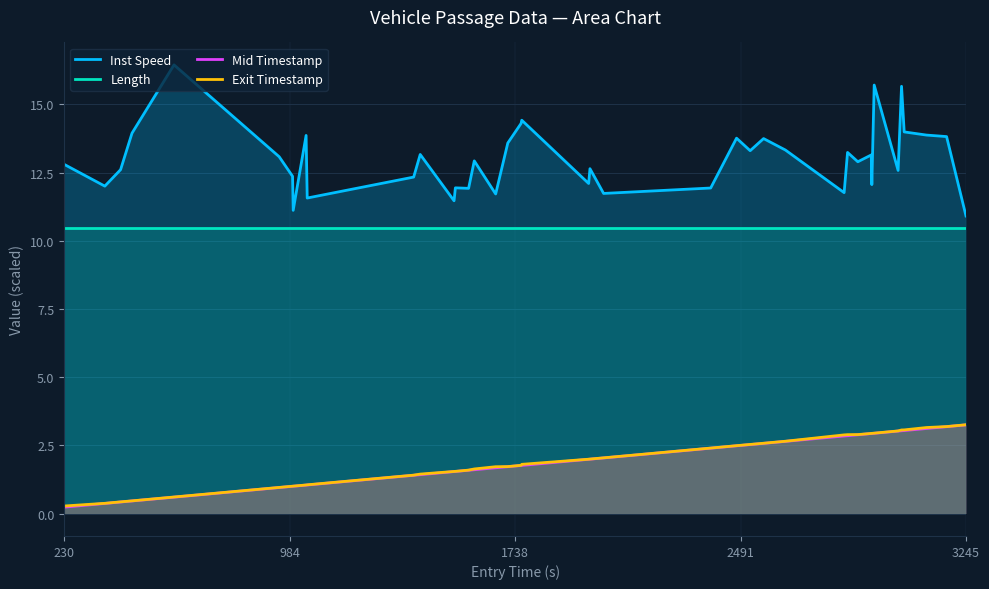

Reading left to right, list all the values displayed in this chart.

Inst Speed: 12.8	12.0	12.6	13.9	16.4	13.1	12.4	11.1	13.9	11.6	12.3	13.2	11.5	11.9	11.9	12.9	11.7	13.6	14.3	14.4	12.1	12.6	11.7	11.9	13.8	13.3	13.7	13.3	11.8	13.2	12.9	13.1	12.1	15.7	12.6	15.7	14.0	13.9	13.8	10.9
Length: 10.5	10.5	10.5	10.5	10.5	10.5	10.5	10.5	10.5	10.5	10.5	10.5	10.5	10.5	10.5	10.5	10.5	10.5	10.5	10.5	10.5	10.5	10.5	10.5	10.5	10.5	10.5	10.5	10.5	10.5	10.5	10.5	10.5	10.5	10.5	10.5	10.5	10.5	10.5	10.5
Mid Timestamp: 0.2	0.4	0.4	0.5	0.6	1.0	1.0	1.0	1.0	1.0	1.4	1.4	1.5	1.5	1.6	1.6	1.7	1.7	1.8	1.8	2.0	2.0	2.0	2.4	2.5	2.5	2.6	2.6	2.8	2.9	2.9	2.9	2.9	2.9	3.0	3.0	3.0	3.1	3.2	3.3
Exit Timestamp: 0.3	0.4	0.4	0.5	0.6	1.0	1.0	1.0	1.0	1.1	1.4	1.4	1.5	1.5	1.6	1.6	1.7	1.7	1.8	1.8	2.0	2.0	2.0	2.4	2.5	2.5	2.6	2.7	2.9	2.9	2.9	2.9	2.9	2.9	3.0	3.1	3.1	3.2	3.2	3.3